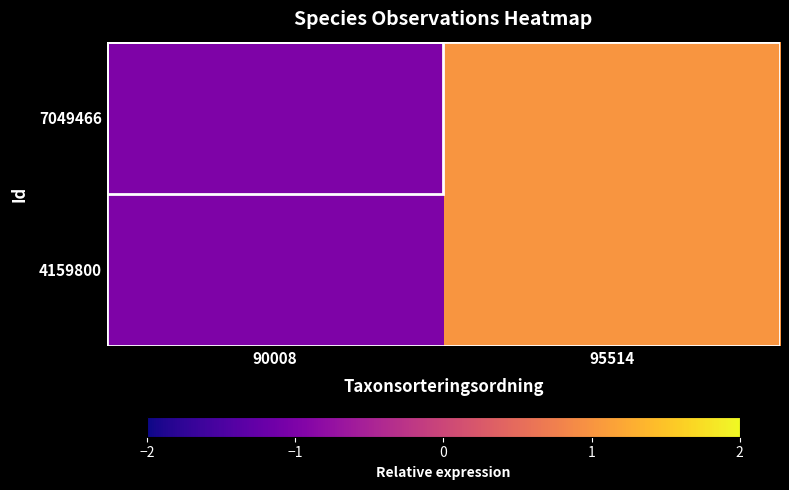

Between 90008 and 95514, which is larger?

95514